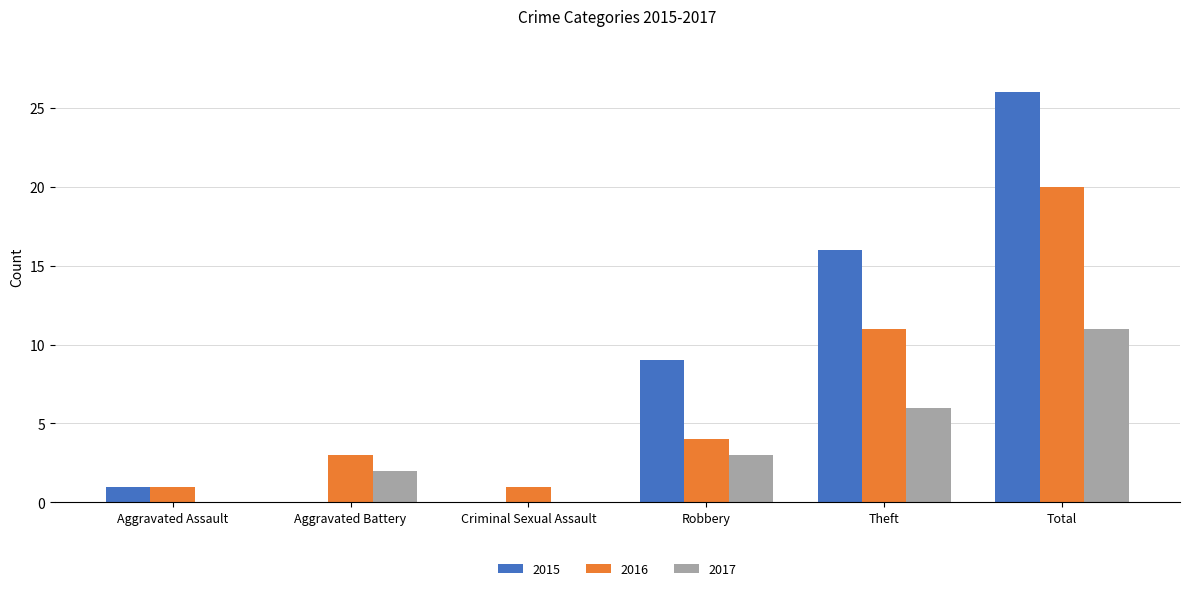

What is the difference between the 2015 values at Robbery and Theft?

7